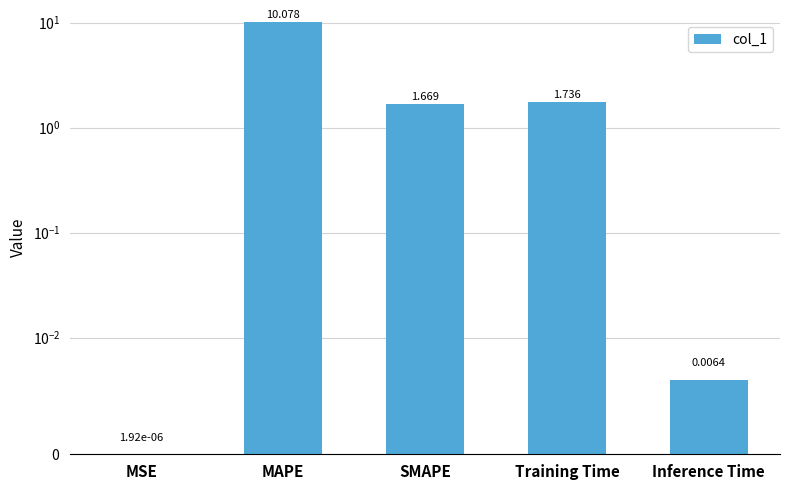

The chart shows a value of 1.7 at Training Time. True or false?

True